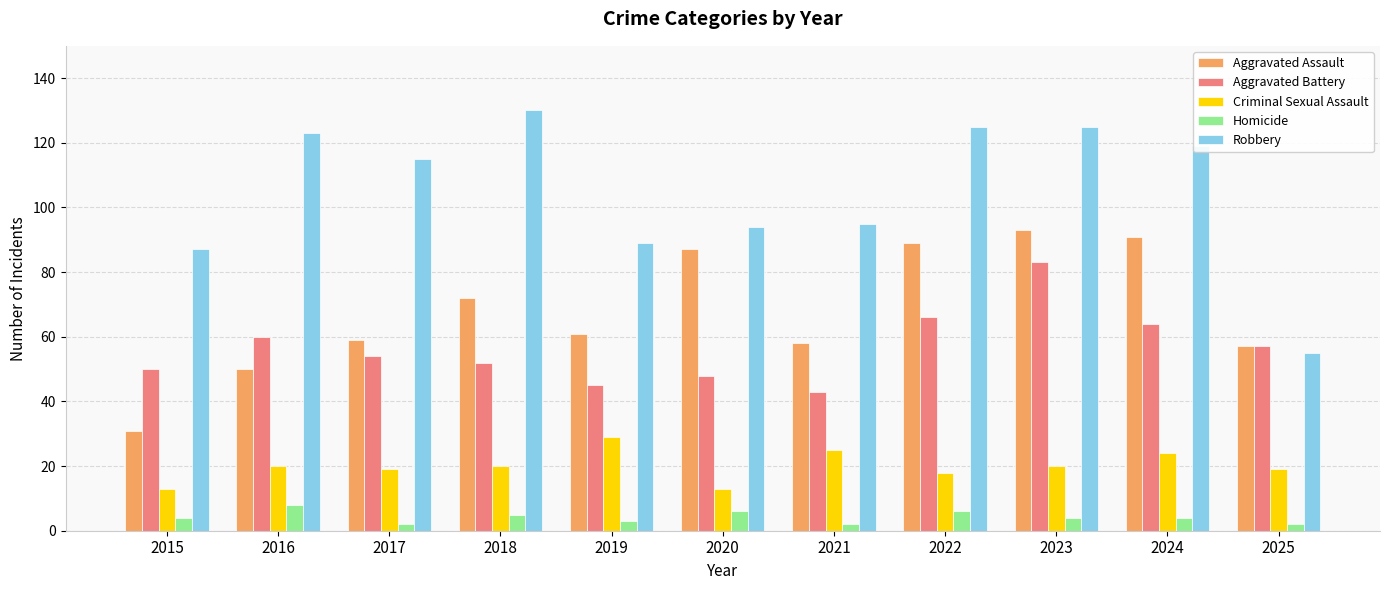

What is the approximate value of Aggravated Battery at 2022, to the nearest 5?

65